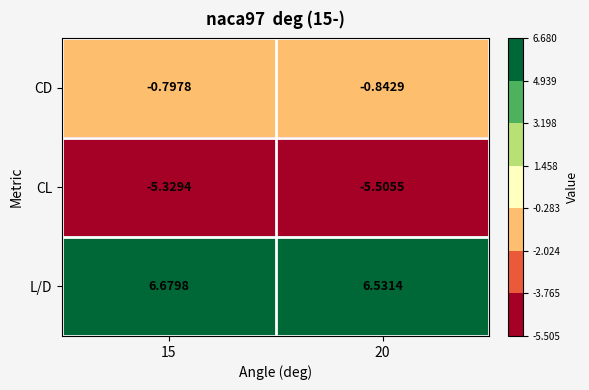

At which category does the chart reach its minimum across all series?

20